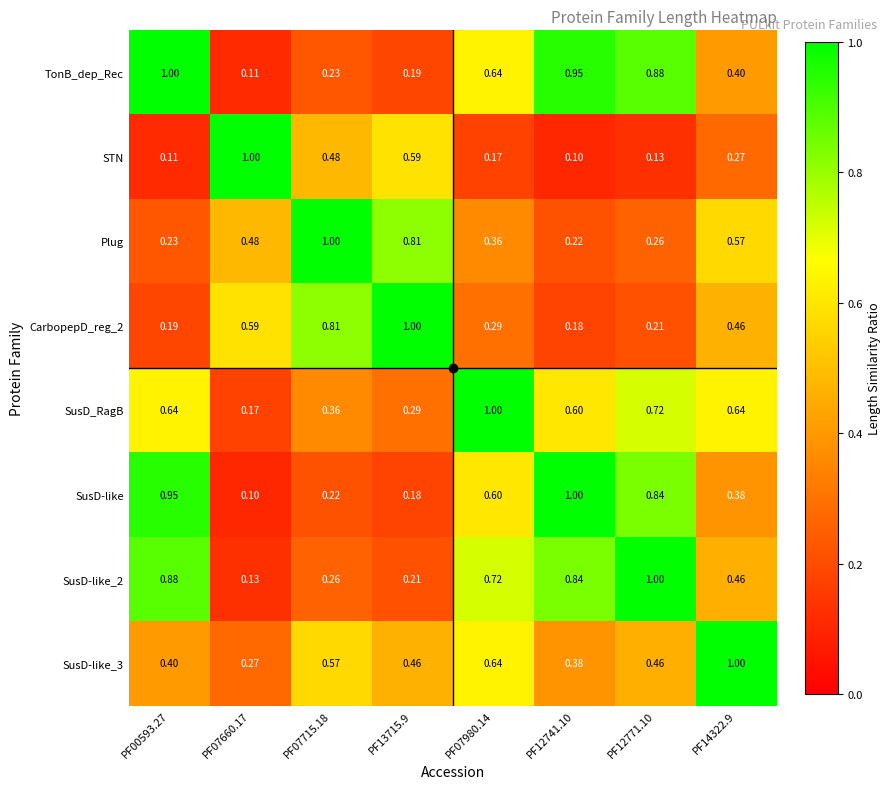

Between PF07660.17 and PF07715.18, which is larger?

PF07715.18